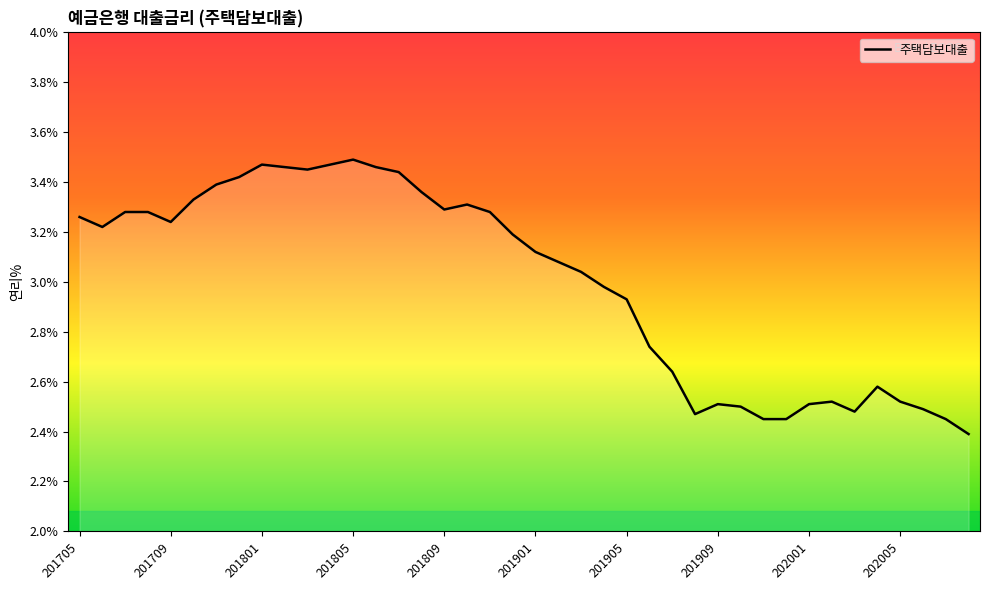

How many lines are shown in the chart?

1